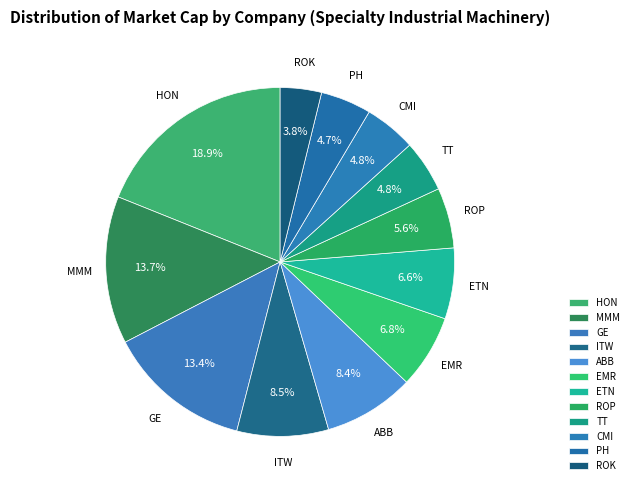

To the nearest percent, what is the combined percentage of GE and ROP?

19%